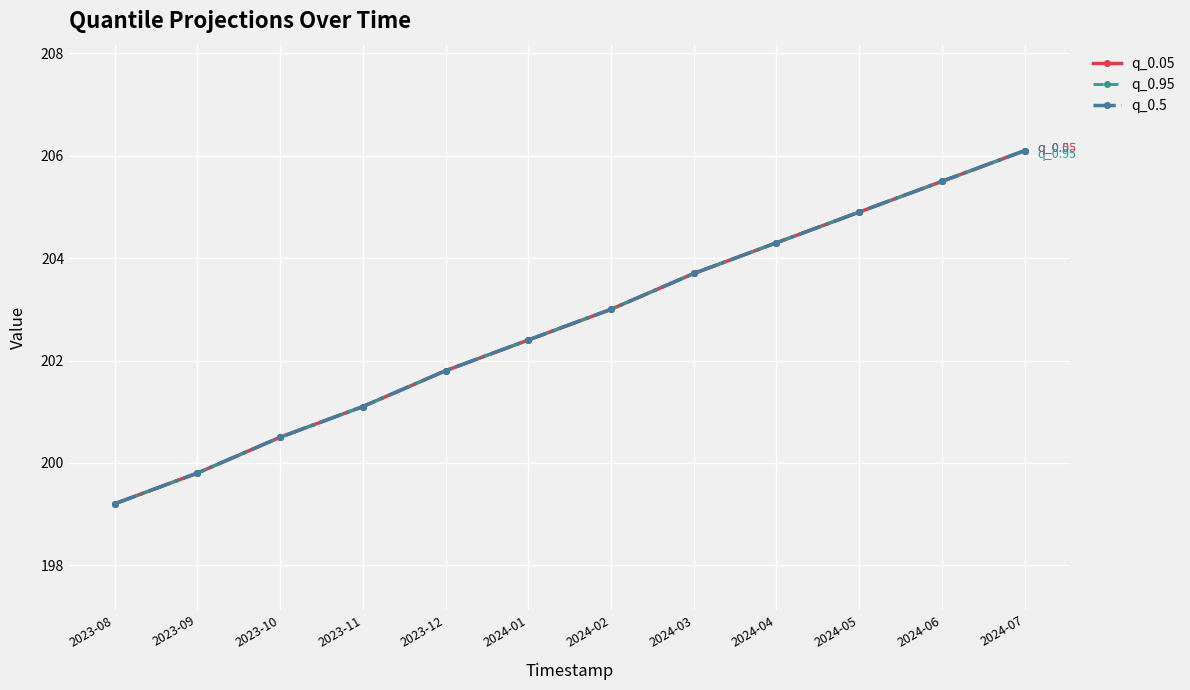

Does the chart have visible grid lines?

Yes